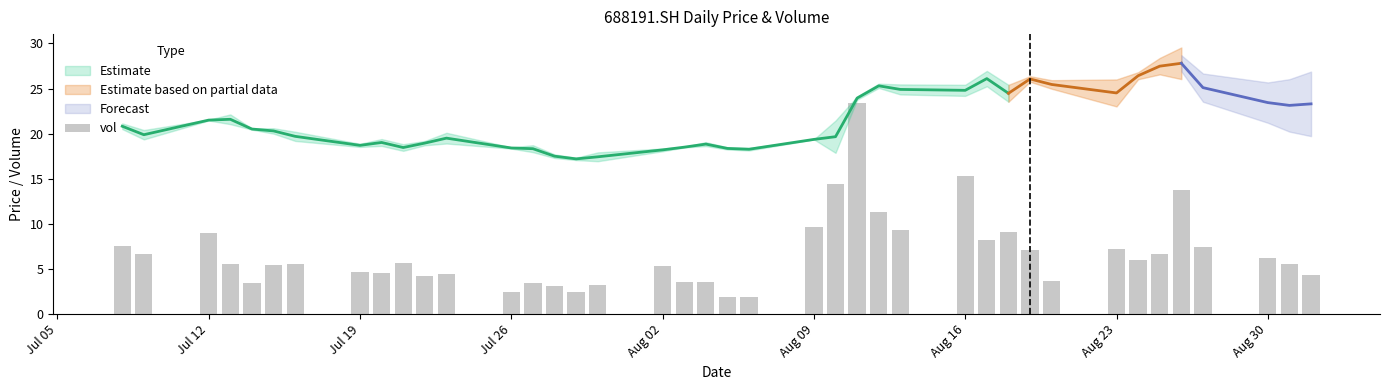

Does the chart contain stacked bars?

No